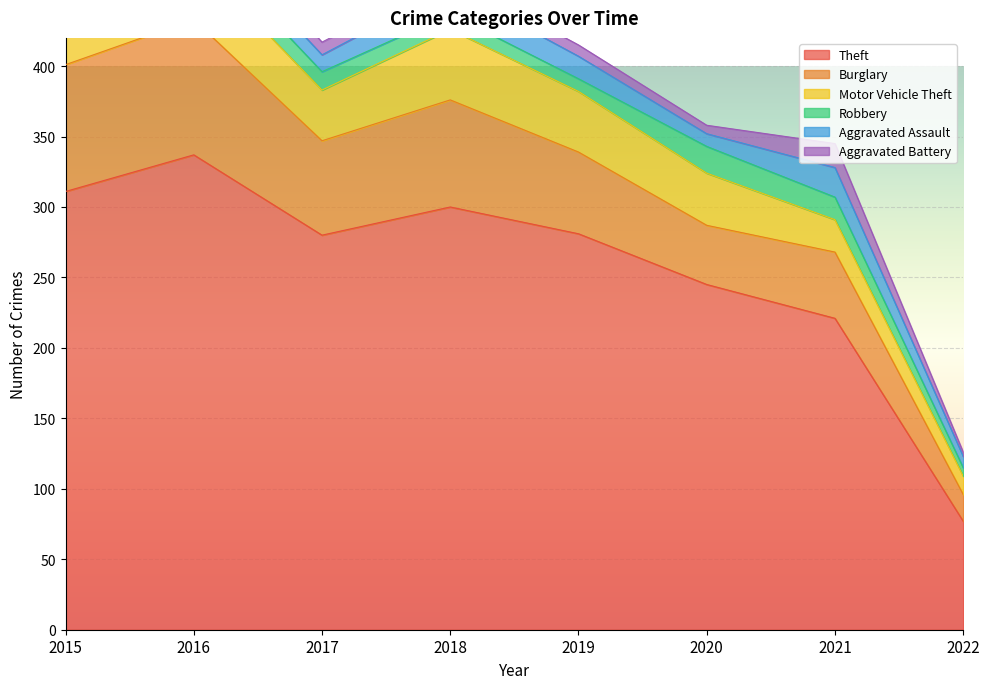

What is the average value of the Aggravated Battery series?

10